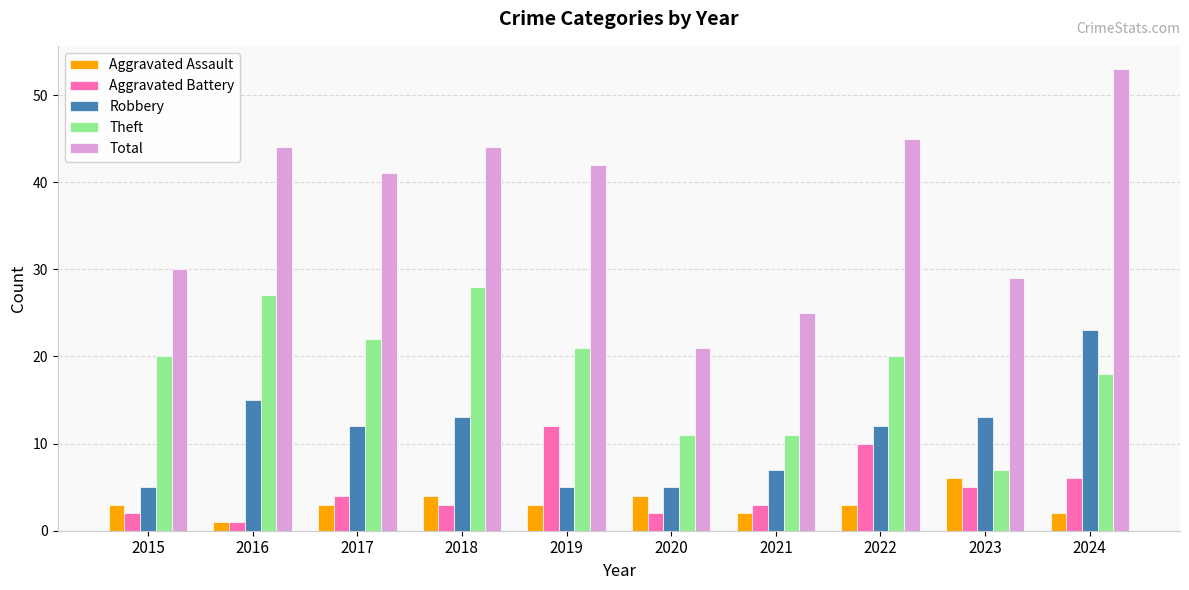

Rank the series by their maximum value, from highest to lowest.

Total, Theft, Robbery, Aggravated Battery, Aggravated Assault